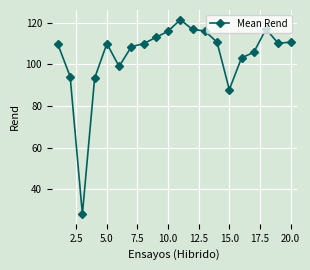

What is the sum of all values?

2081.4